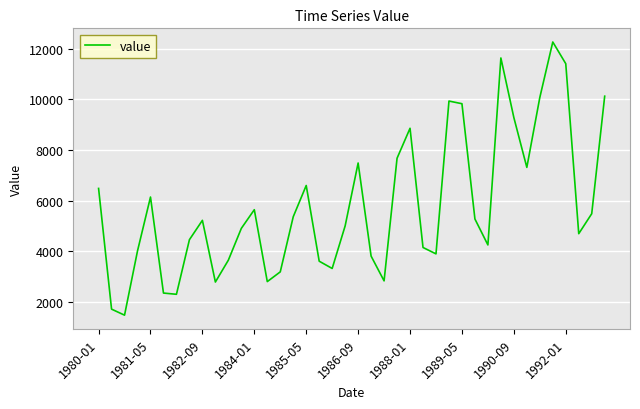

What is the difference between the maximum and minimum values?

10786